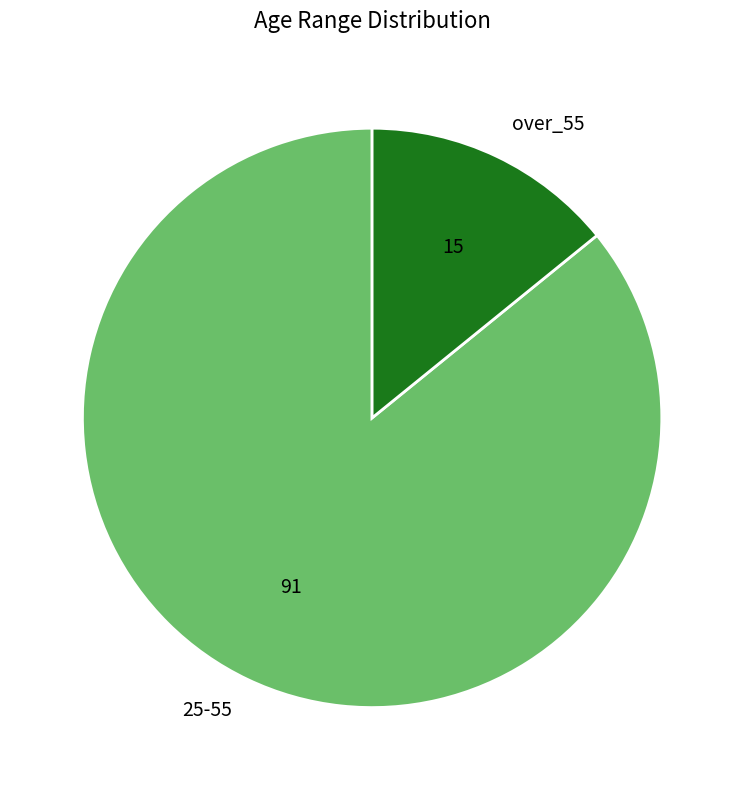

Between over_55 and 25-55, which is larger?

25-55